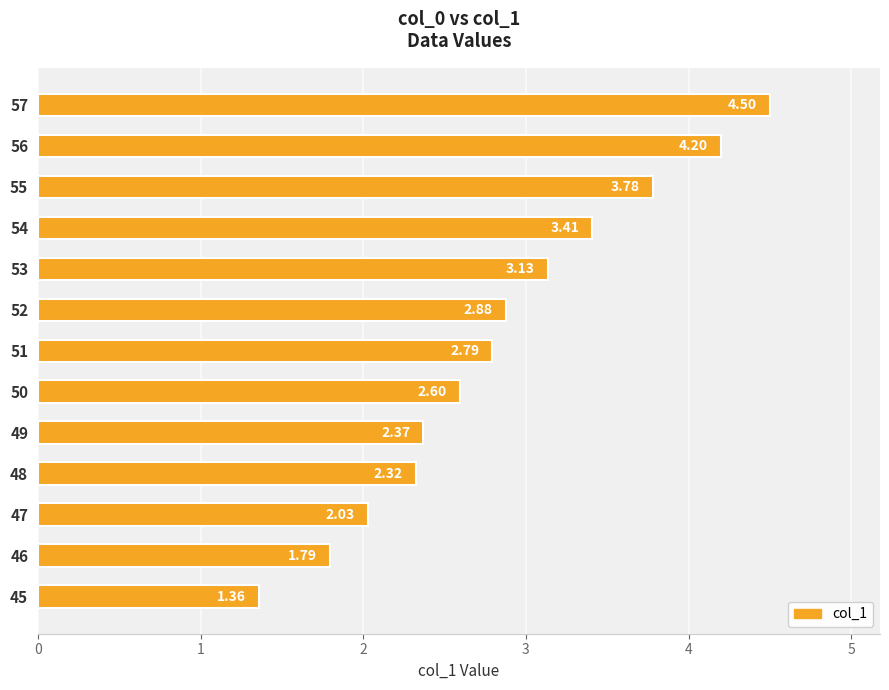

What is the difference between the second highest and minimum values?

2.8